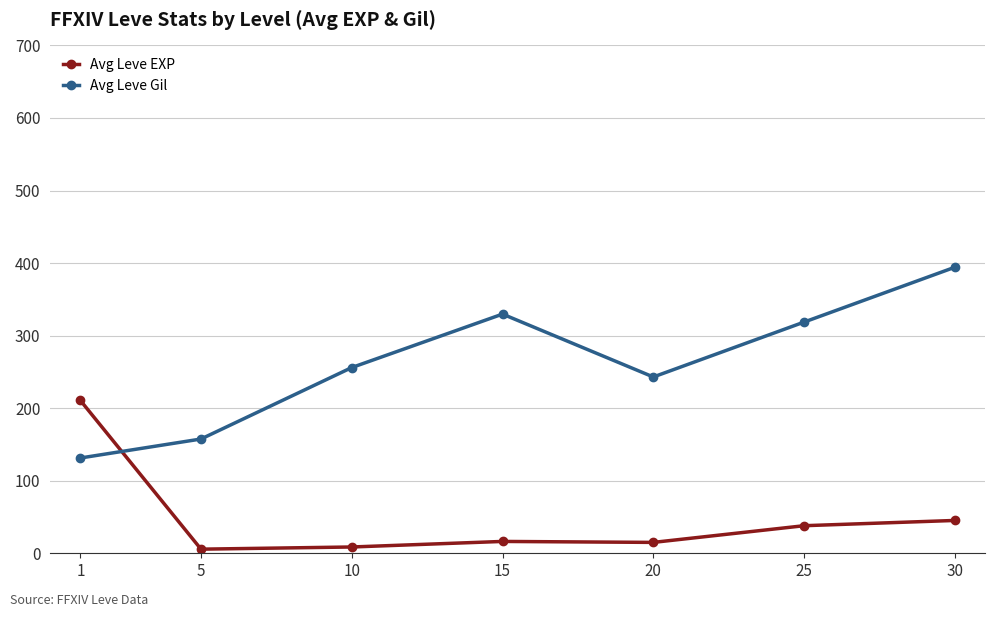

List the series in order of their overall mean, highest first.

Avg Leve Gil, Avg Leve EXP